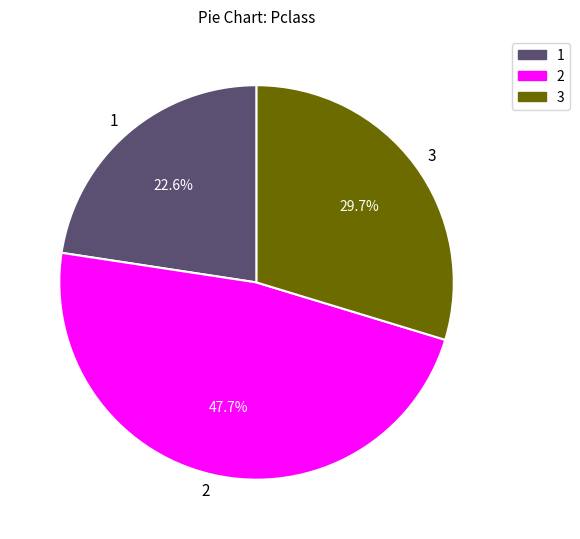

Which slice is the smallest?

1